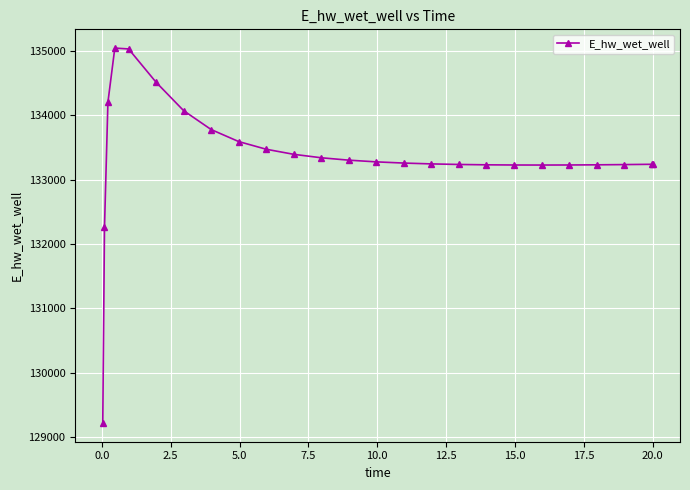

What is the minimum value shown in the chart?

129223.8